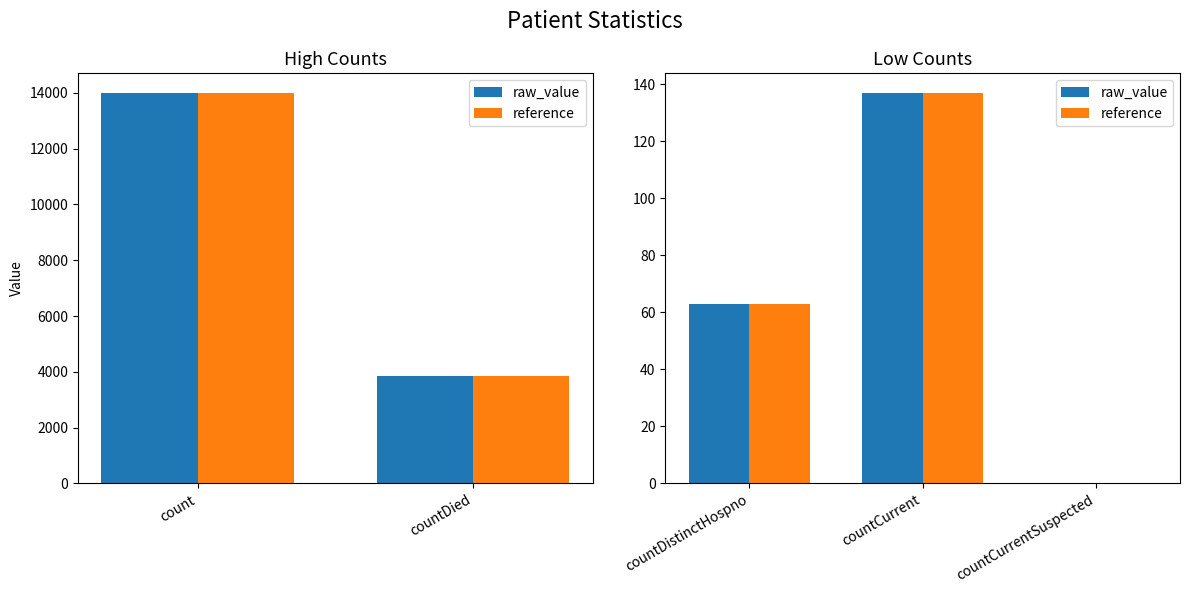

Is the value of raw_value at countCurrentSuspected greater than the value of reference at countCurrent?

No